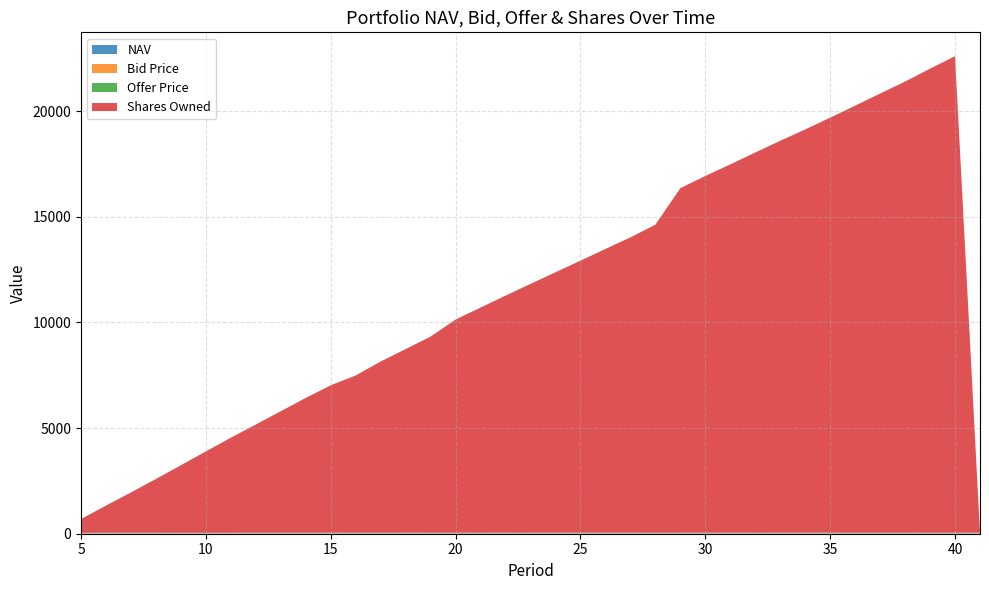

Reading left to right, transcribe all the data shown in this chart.

NAV: 5=15.4	6=15.6	7=16.0	8=15.7	9=15.3	10=15.2	11=15.4	12=16.0	13=15.8	14=15.9	15=16.7	16=17.6	17=17.6	18=17.2	19=16.8	20=16.9	21=17.6	22=17.7	23=18.0	24=18.1	25=18.2	26=18.0	27=18.2	28=16.4	29=16.9	30=17.4	31=18.2	32=17.7	33=18.0	34=18.6	35=17.8	36=17.5	37=17.4	38=17.5	39=16.2	40=17.0	41=17.4
Bid Price: 5=15.4	6=15.5	7=16.0	8=15.7	9=15.3	10=15.2	11=15.3	12=16.0	13=15.8	14=15.9	15=16.7	16=17.5	17=17.6	18=17.2	19=16.8	20=16.9	21=17.6	22=17.7	23=17.9	24=18.0	25=18.2	26=17.9	27=18.2	28=16.4	29=16.9	30=17.3	31=18.2	32=17.6	33=18.0	34=18.6	35=17.8	36=17.5	37=17.3	38=17.5	39=16.2	40=17.0	41=17.4
Offer Price: 5=15.5	6=15.6	7=16.1	8=15.8	9=15.4	10=15.3	11=15.4	12=16.0	13=15.8	14=16.0	15=16.7	16=17.6	17=17.7	18=17.3	19=16.8	20=17.0	21=17.7	22=17.8	23=18.0	24=18.1	25=18.3	26=18.0	27=18.3	28=16.5	29=17.0	30=17.4	31=18.3	32=17.7	33=18.1	34=18.7	35=17.9	36=17.6	37=17.4	38=17.6	39=16.3	40=17.0	41=17.5
Shares Owned: 5=647.0	6=1287.3	7=1906.9	8=2545.0	9=3196.0	10=3850.5	11=4499.8	12=5123.1	13=5754.3	14=6380.4	15=6977.7	16=7440.2	17=8101.5	18=8690.7	19=9284.3	20=10090.0	21=10655.6	22=11218.1	23=11773.5	24=12324.9	25=12872.5	26=13427.4	27=13974.3	28=14580.9	29=16309.3	30=16883.6	31=17430.1	32=17995.1	33=18548.8	34=19083.7	35=19643.3	36=20212.8	37=20786.6	38=21355.0	39=21969.4	40=22556.0	41=0.0